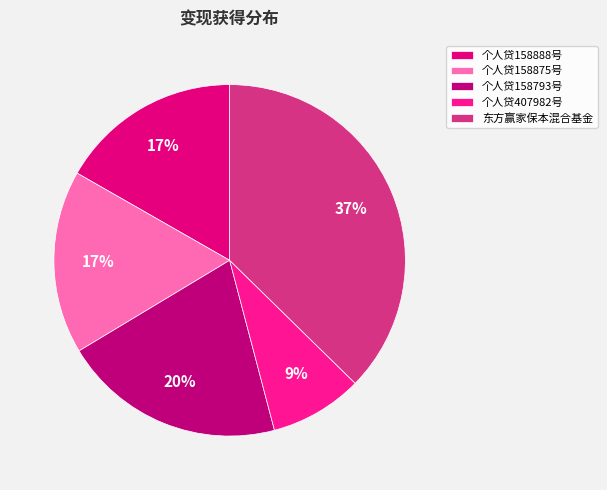

What is the smallest slice in the pie chart?

个人贷407982号